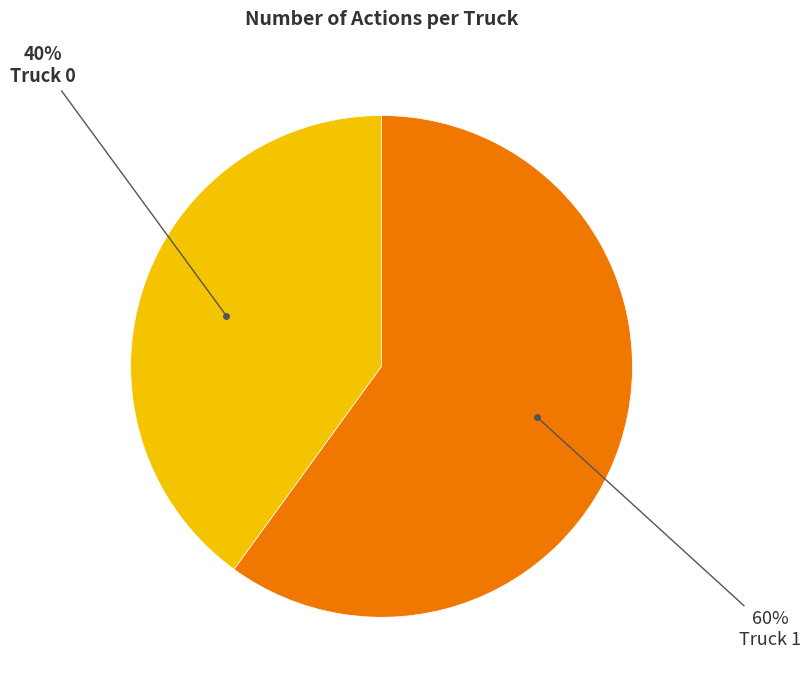

Does any single category account for the majority?

Yes